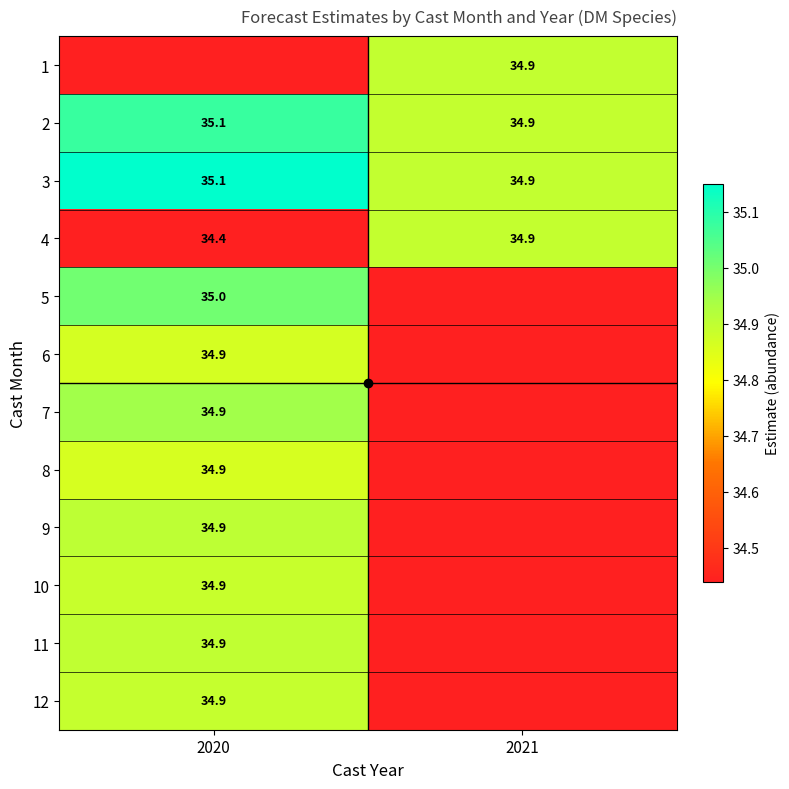

Between 2021 and 2020, which is larger?

2020